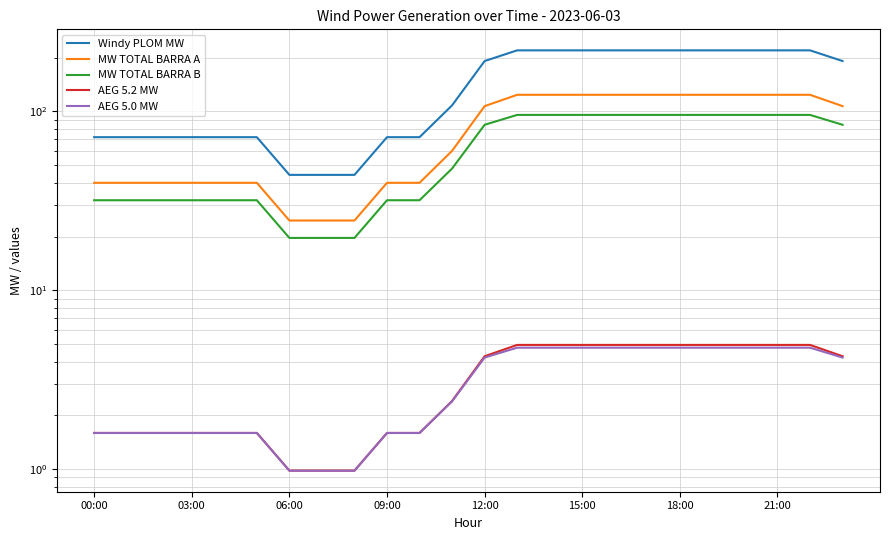

What position from the left is 20?

21